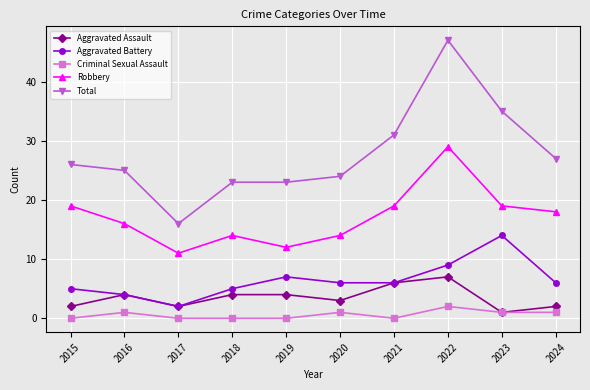

Reading left to right, list all the values displayed in this chart.

Aggravated Assault: 2	4	2	4	4	3	6	7	1	2
Aggravated Battery: 5	4	2	5	7	6	6	9	14	6
Criminal Sexual Assault: 0	1	0	0	0	1	0	2	1	1
Robbery: 19	16	11	14	12	14	19	29	19	18
Total: 26	25	16	23	23	24	31	47	35	27